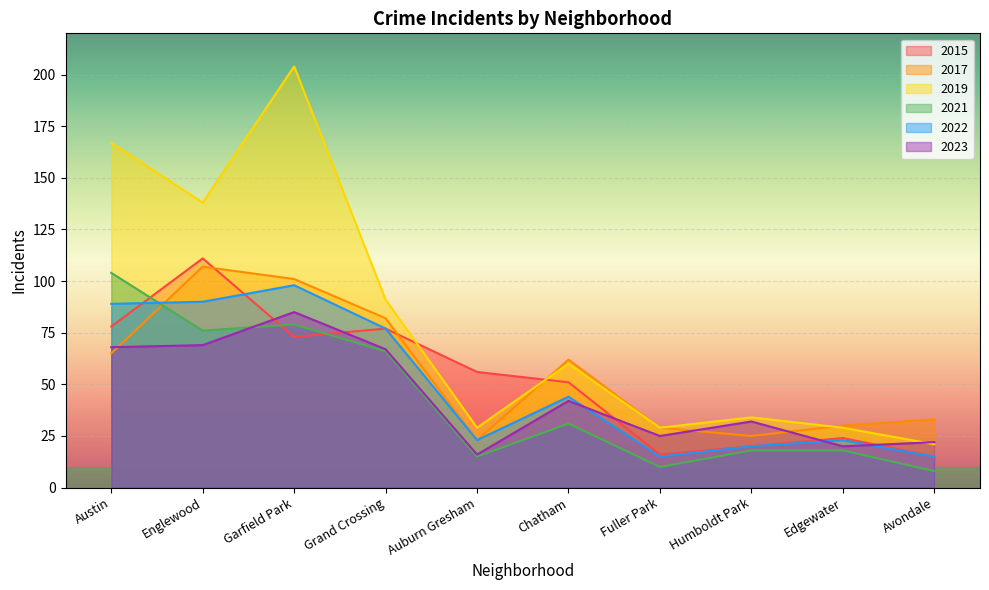

Where is 2019 nearest to the value 112?

Grand Crossing